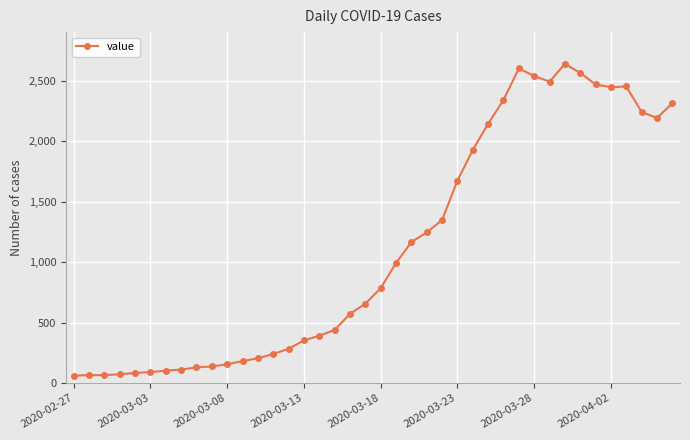

What is the value of the 22nd point from the left?

993